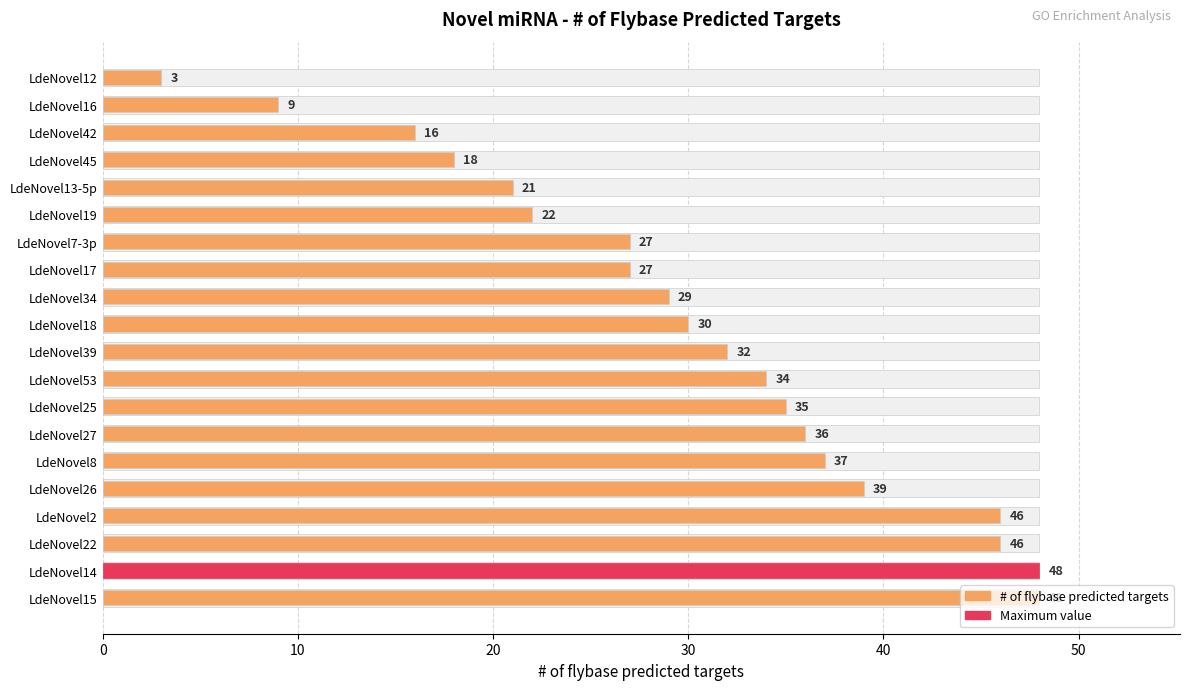

Is it true that the value at LdeNovel12 is 3?

True